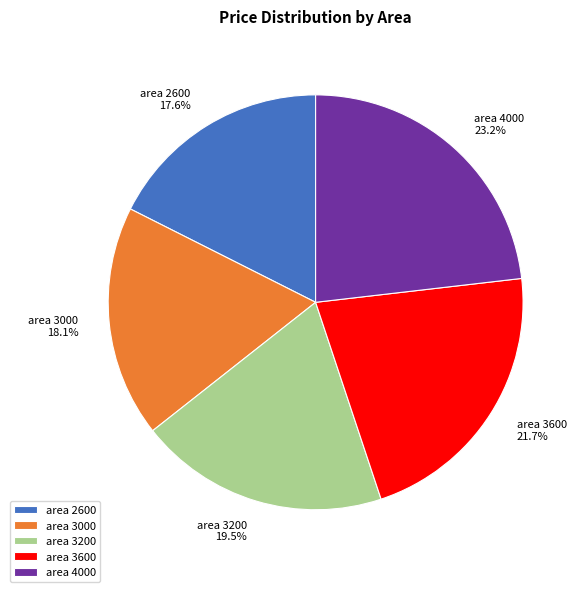

To the nearest percent, what is the difference between the largest and smallest slice percentages?

6%